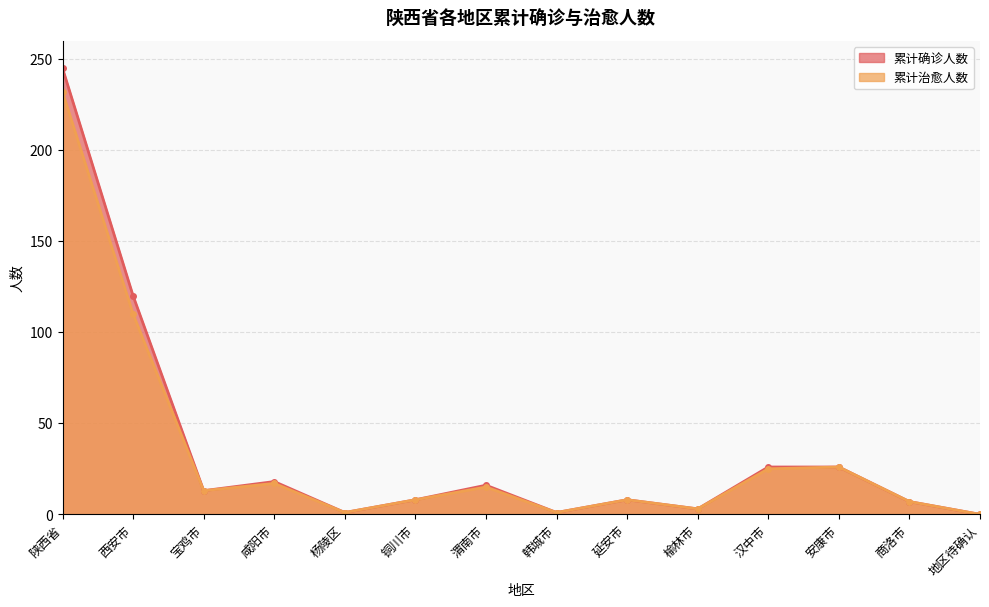

How many lines are shown in the chart?

2